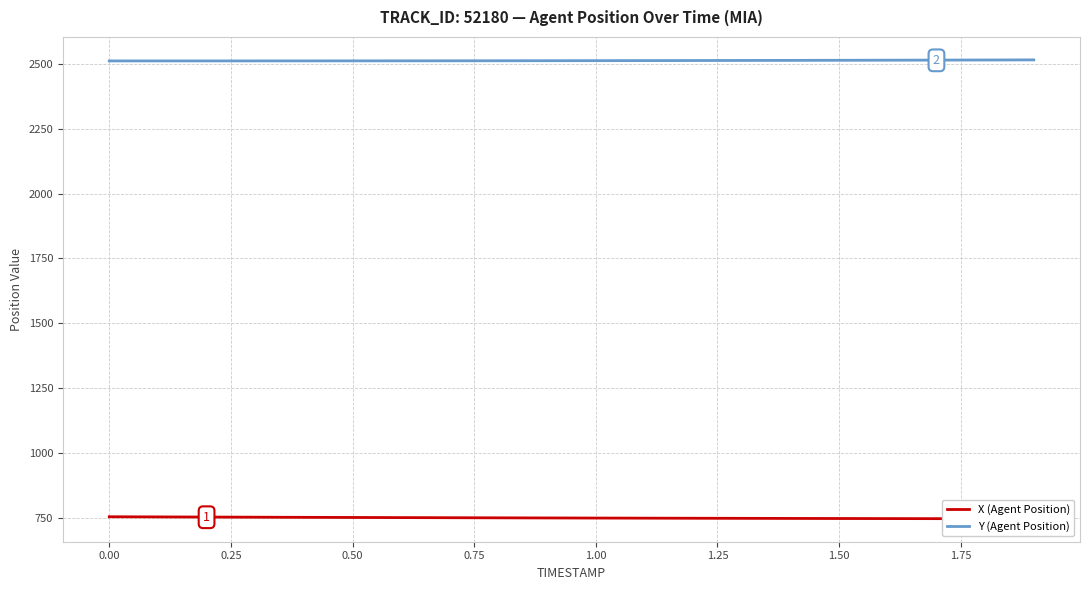

True or false: X (Agent Position) and Y (Agent Position) intersect in this chart.

False